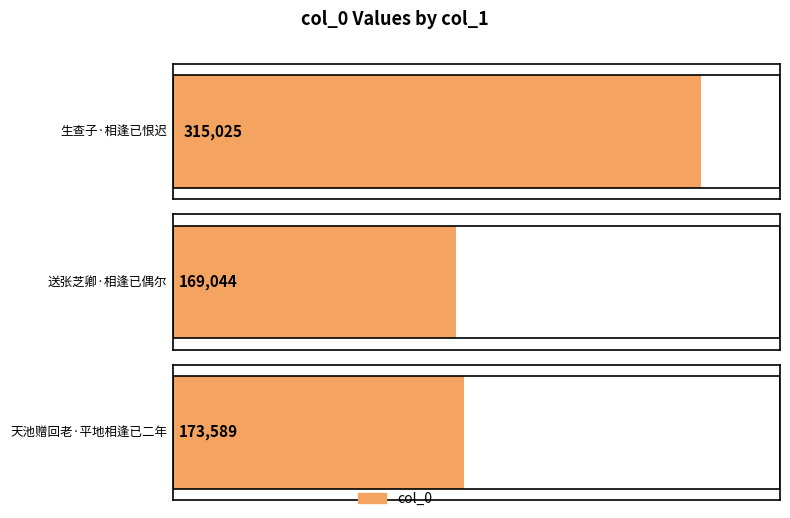

What is the label of the 1st bar from the left?

生查子·相逢已恨迟